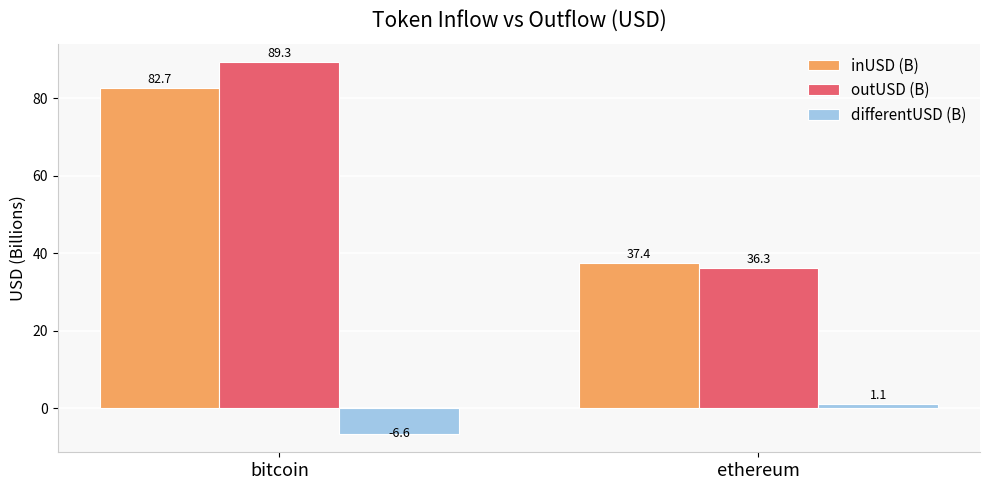

At bitcoin, list the series in order from smallest to largest.

differentUSD (B), inUSD (B), outUSD (B)